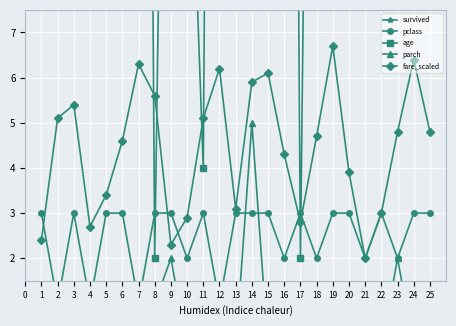

True or false: fare_scaled has a value of 5.9 at 20.

False